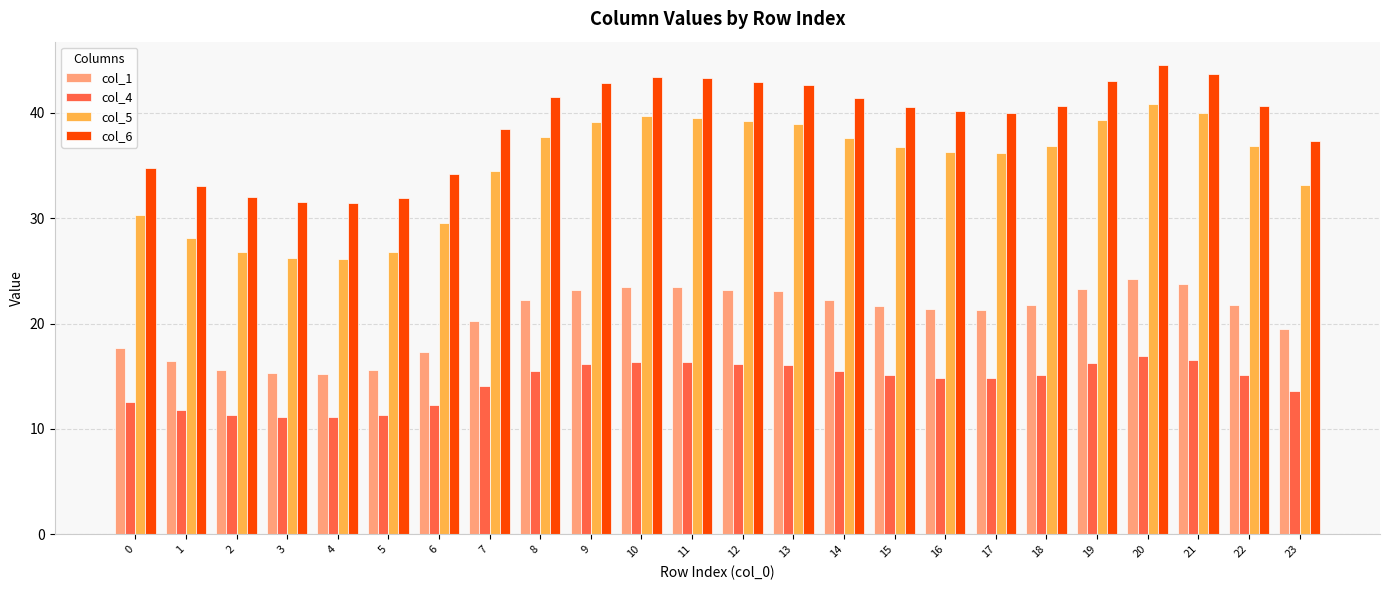

Are the bars horizontal?

No